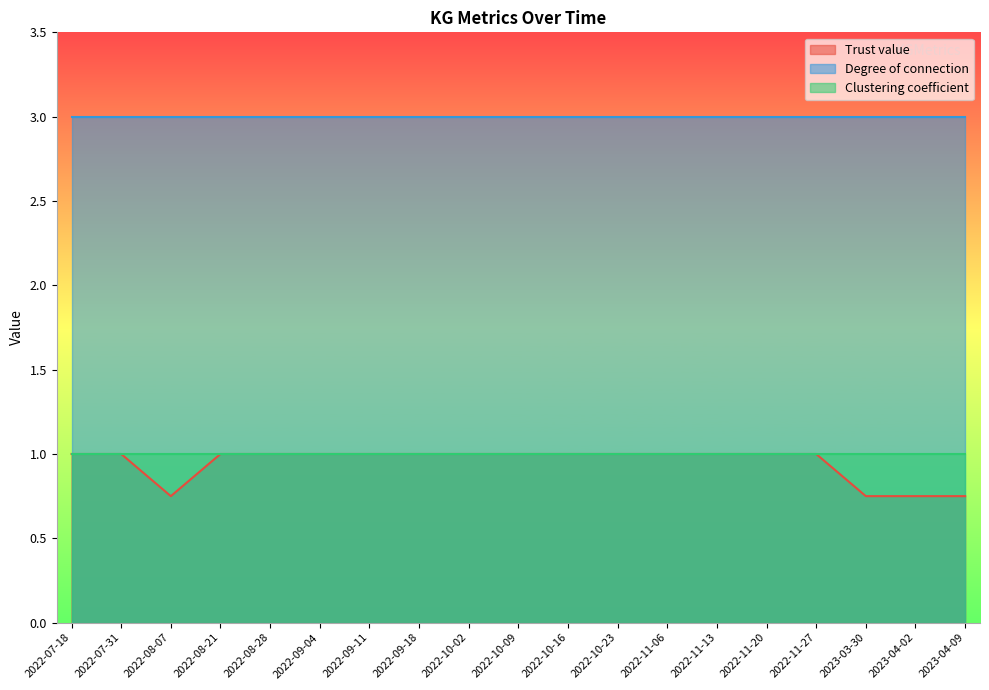

True or false: Clustering coefficient and Trust value cross at least once.

False